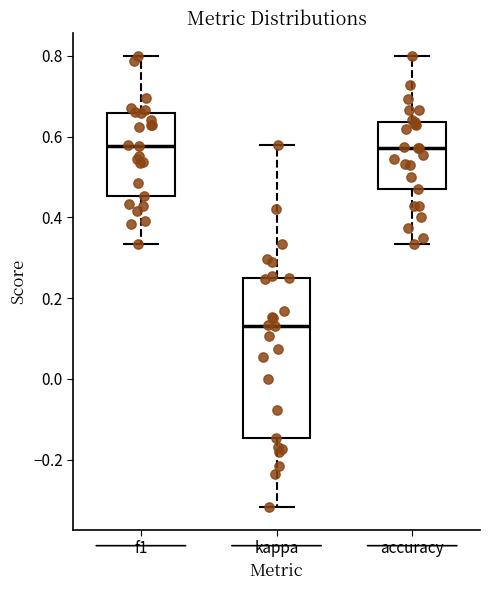

Which box is the tallest, from its lower edge to its upper edge?

kappa